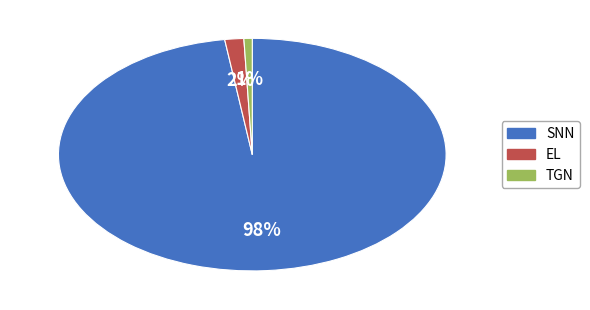

To the nearest percent, what is the average slice percentage?

33%